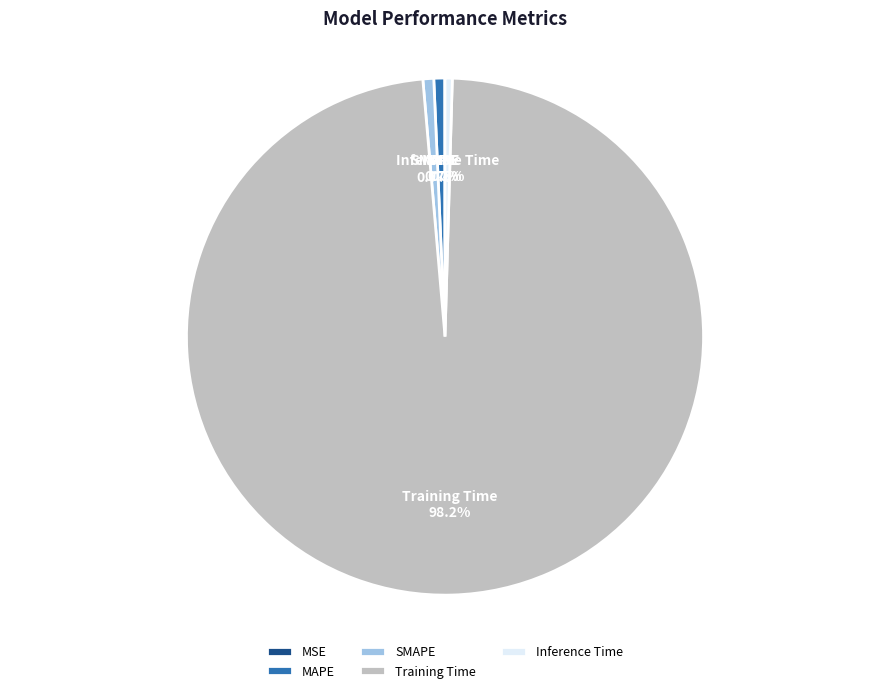

Between Training Time and MAPE, which is larger?

Training Time